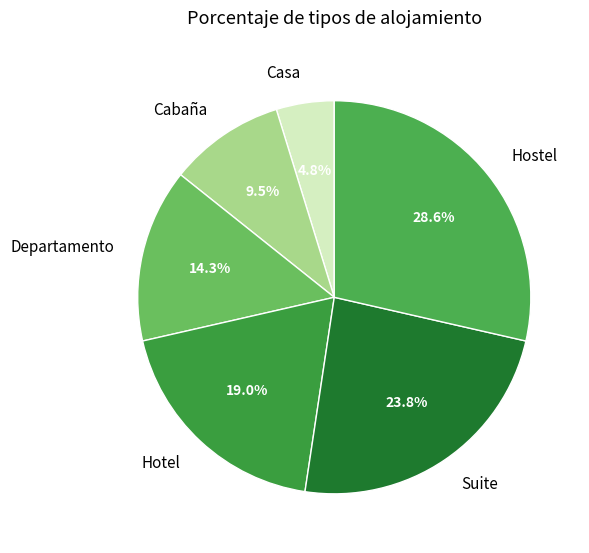

What percentage is the Departamento slice, to the nearest percent?

14%